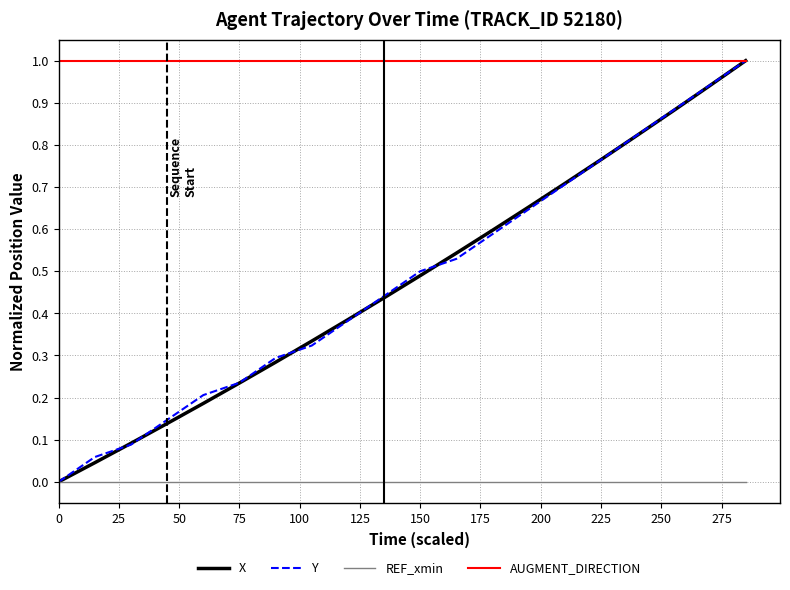

What is the highest value of the X series?

1.0